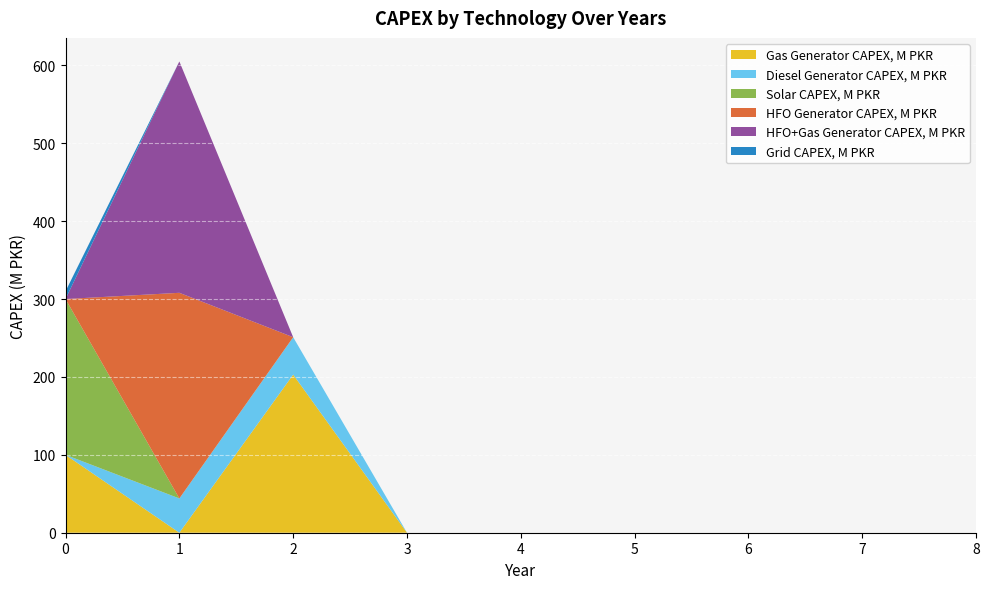

Reading left to right, extract all data points from this chart.

Gas Generator CAPEX, M PKR: 100	0	203	0	0	0	0	0	0
Diesel Generator CAPEX, M PKR: 0	44	48	0	0	0	0	0	0
Solar CAPEX, M PKR: 200	0	0	0	0	0	0	0	0
HFO Generator CAPEX, M PKR: 0	264	0	0	0	0	0	0	0
HFO+Gas Generator CAPEX, M PKR: 0	297	0	0	0	0	0	0	0
Grid CAPEX, M PKR: 10	0	0	0	0	0	0	0	0